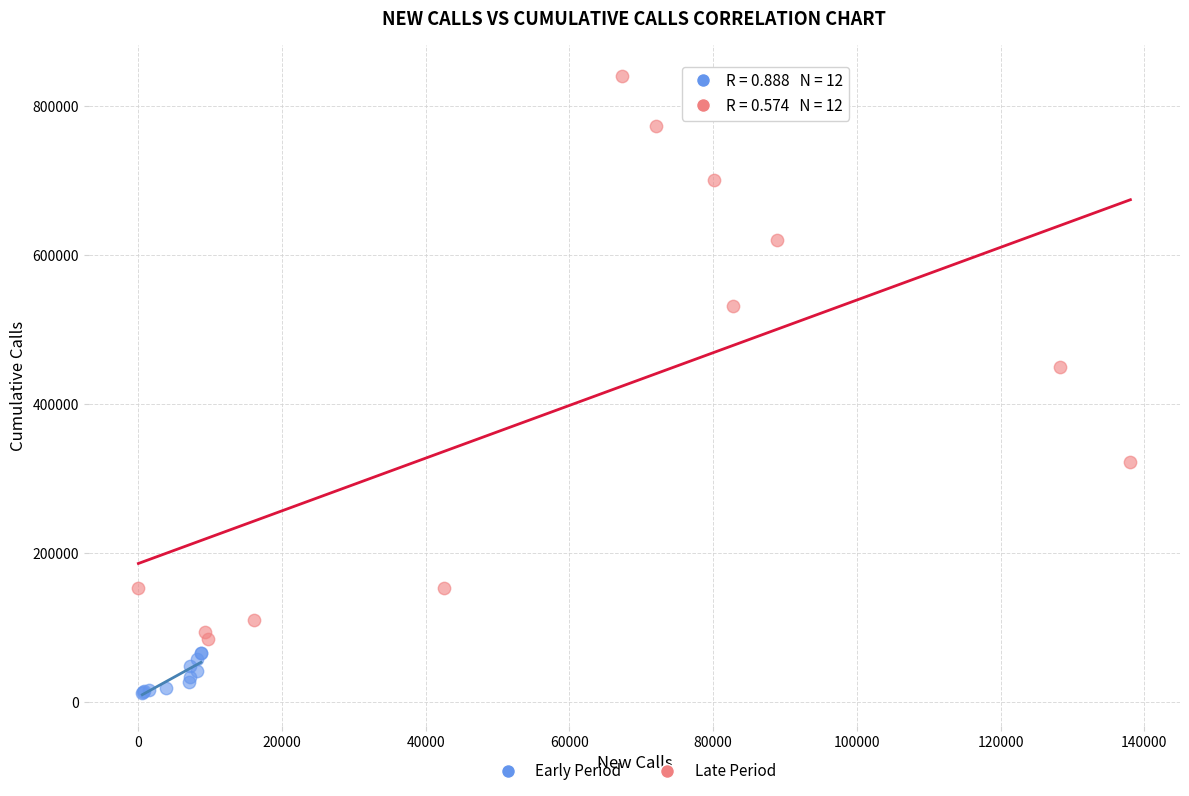

Which series has the widest spread of Y values?

Late Period